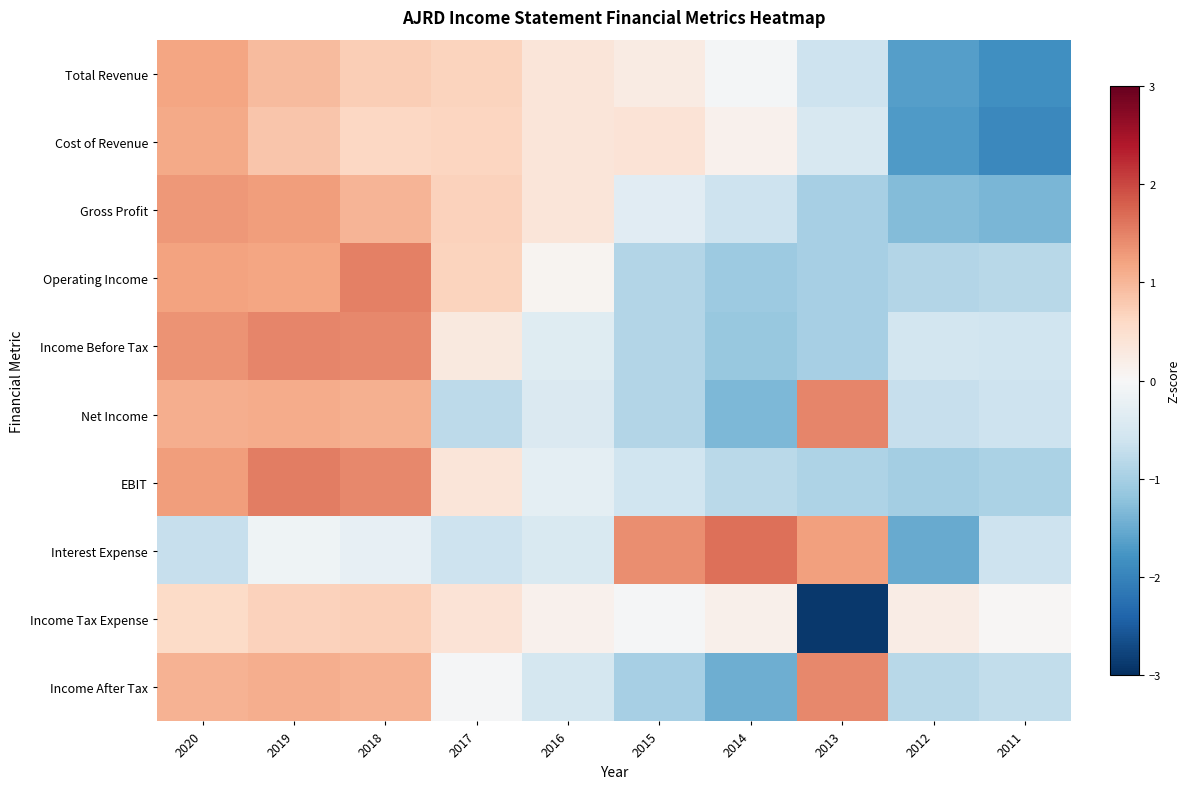

Which series has the largest range (max minus min)?

Income Tax Expense